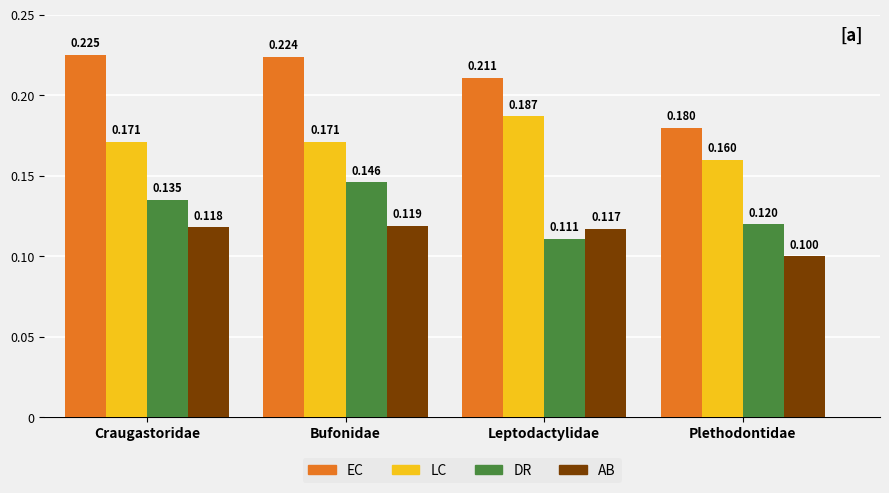

List the series in order of their peak value, highest first.

EC, LC, DR, AB